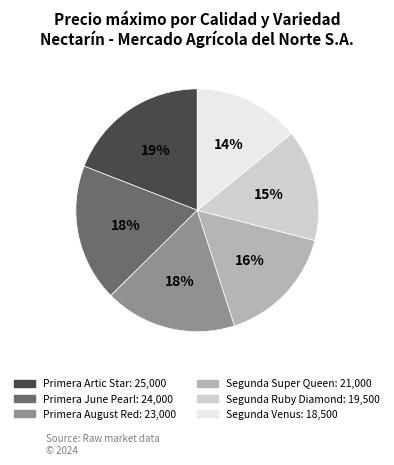

Is there any slice that represents more than half of the pie?

No